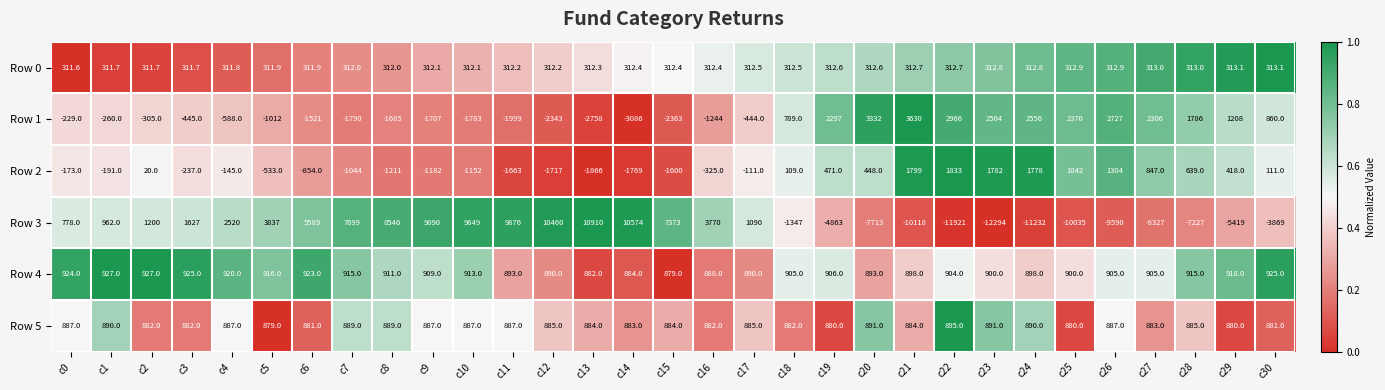

Is it true that Row 5 equals 880.0 at c25?

True